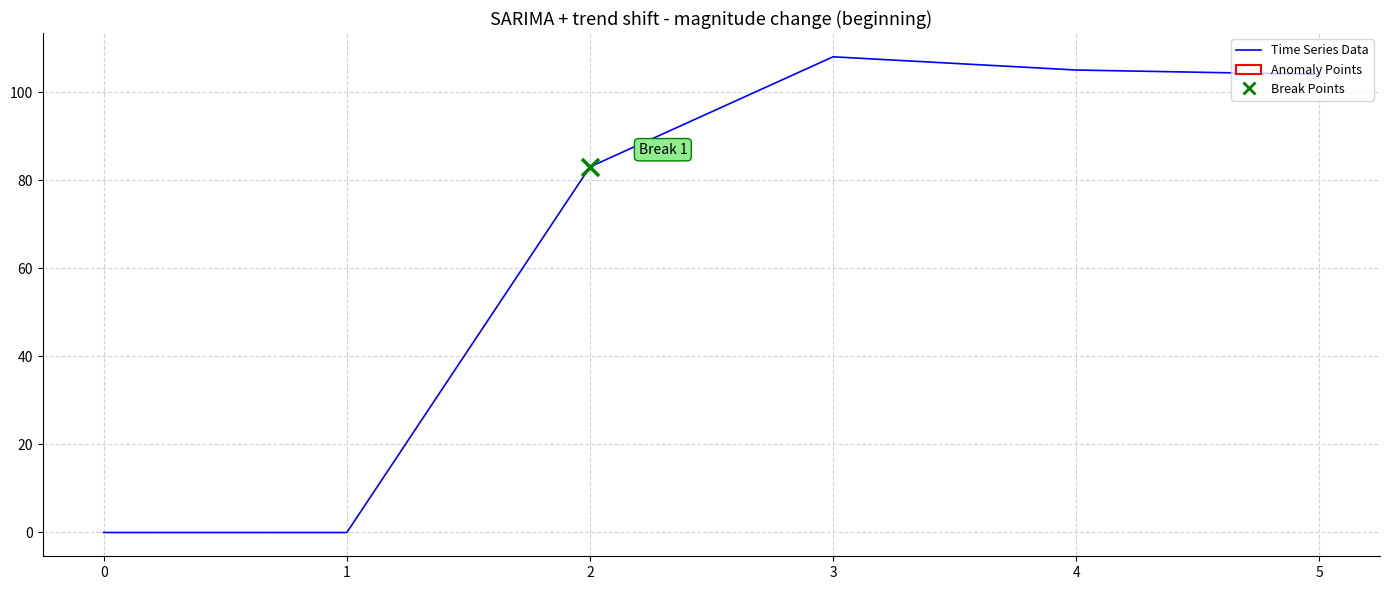

What is the change in value from 0 to 2?

+83